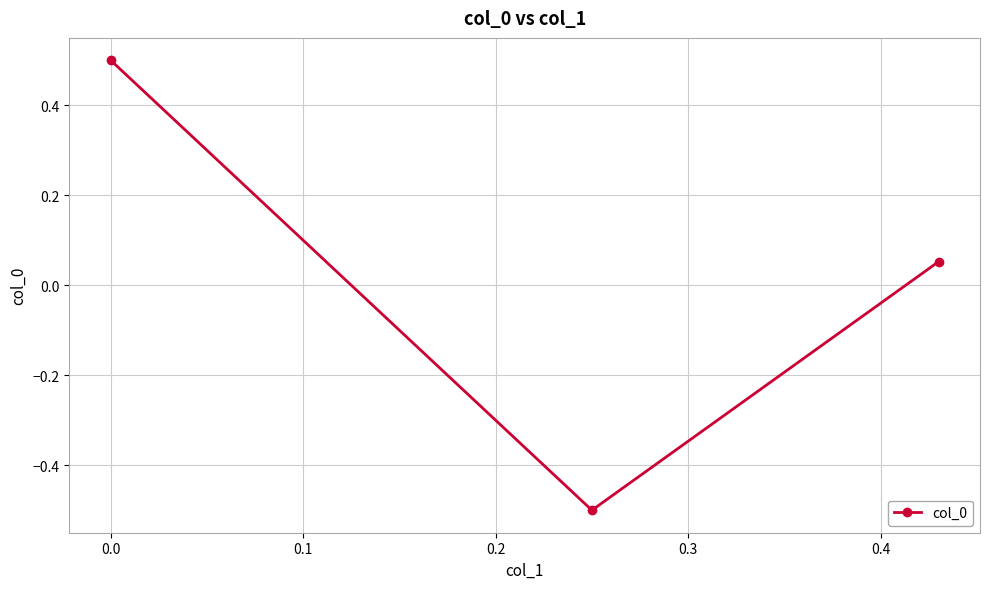

What is the greatest value displayed?

0.5